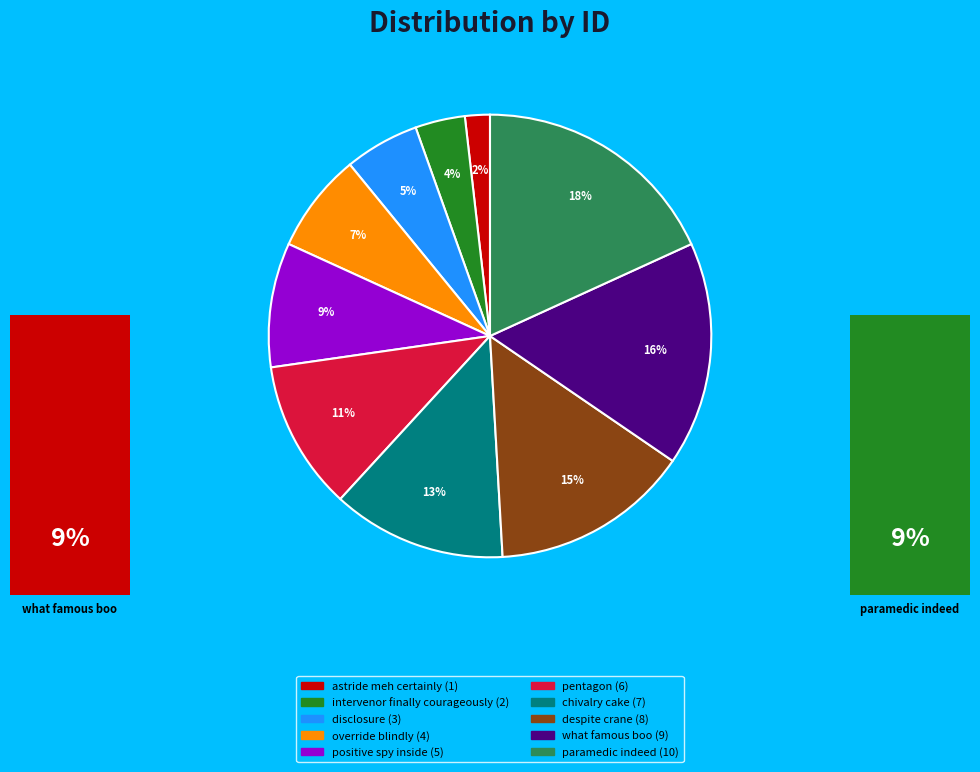

What is the smallest slice in the pie chart?

astride meh certainly